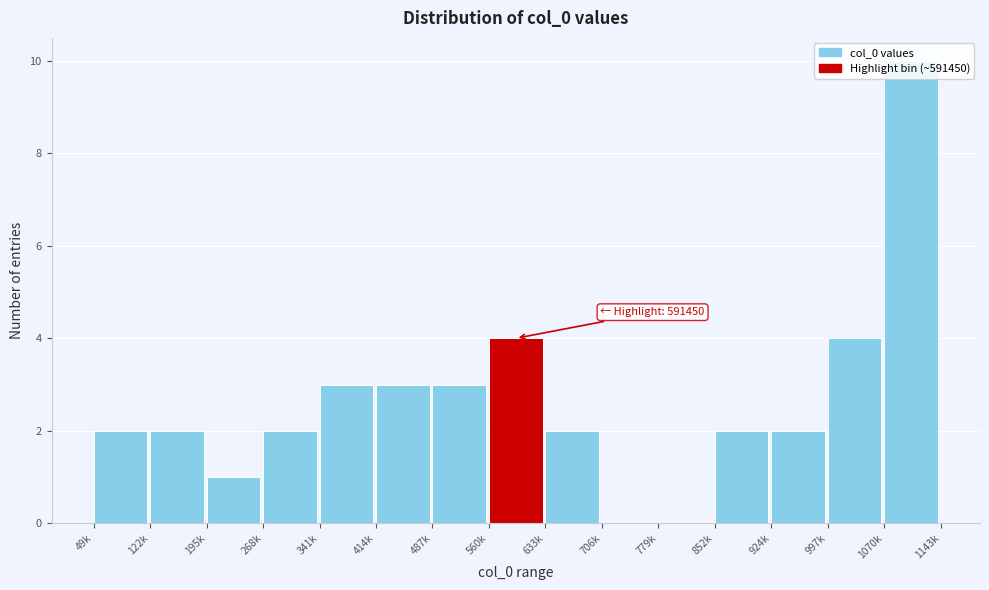

What value does the data have at 487k?

3